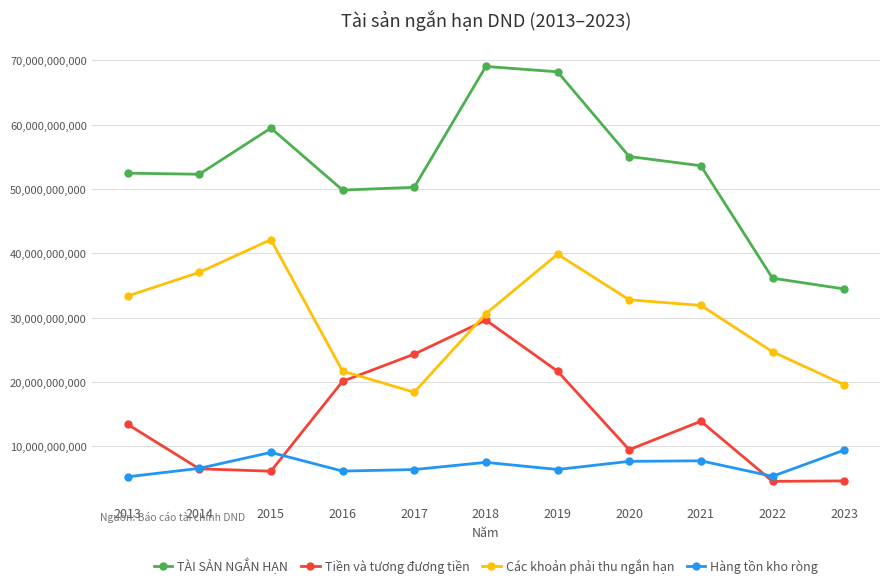

How many intersections are there between Các khoản phải thu ngắn hạn and Tiền và tương đương tiền?

2